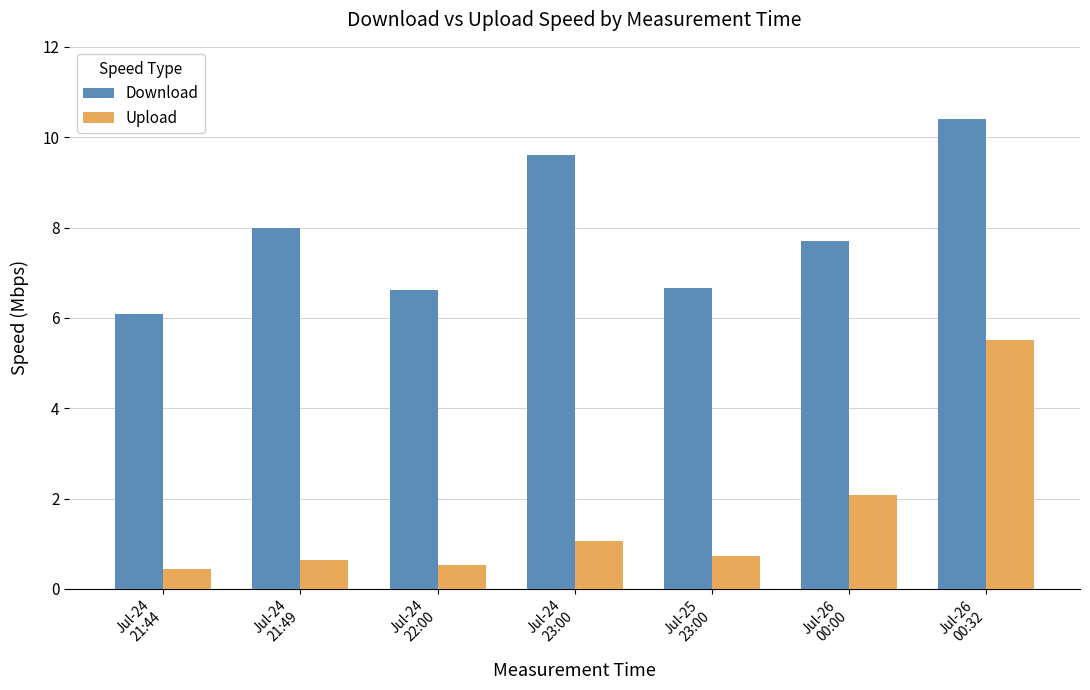

Reading left to right, list all the values displayed in this chart.

Download: 6.1	8.0	6.6	9.6	6.7	7.7	10.4
Upload: 0.5	0.6	0.5	1.1	0.7	2.1	5.5